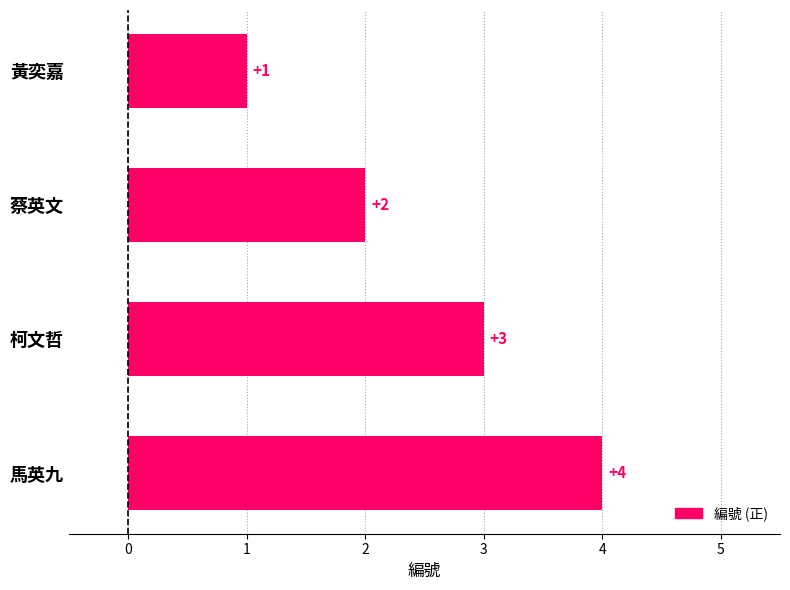

What is the change in value from 黃奕嘉 to 馬英九?

+3